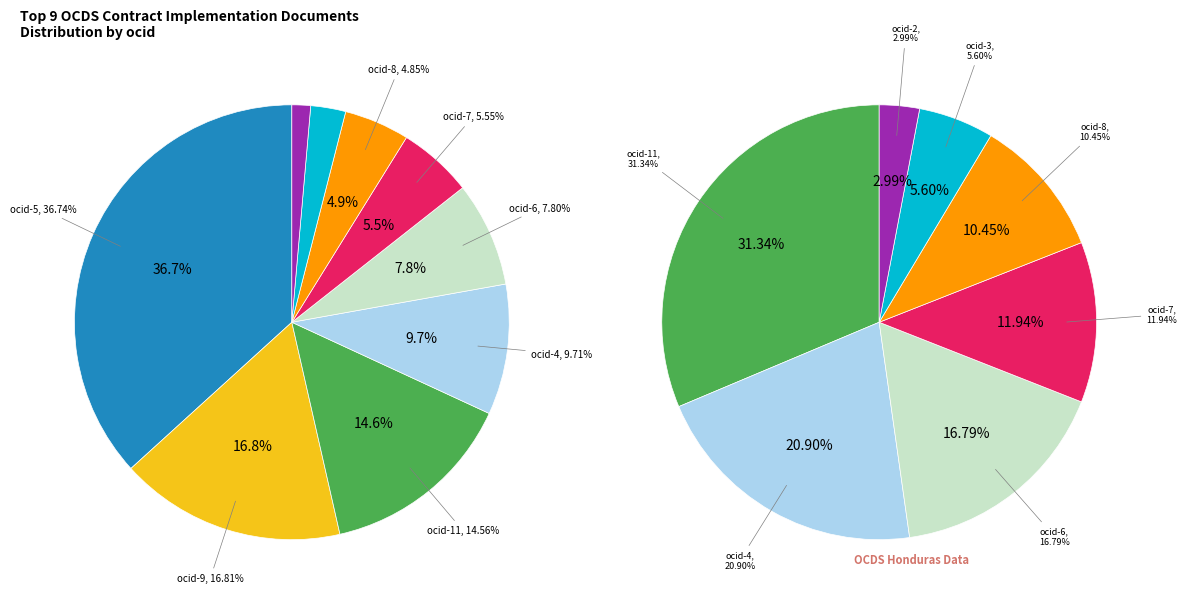

Is there a majority slice in this chart?

No